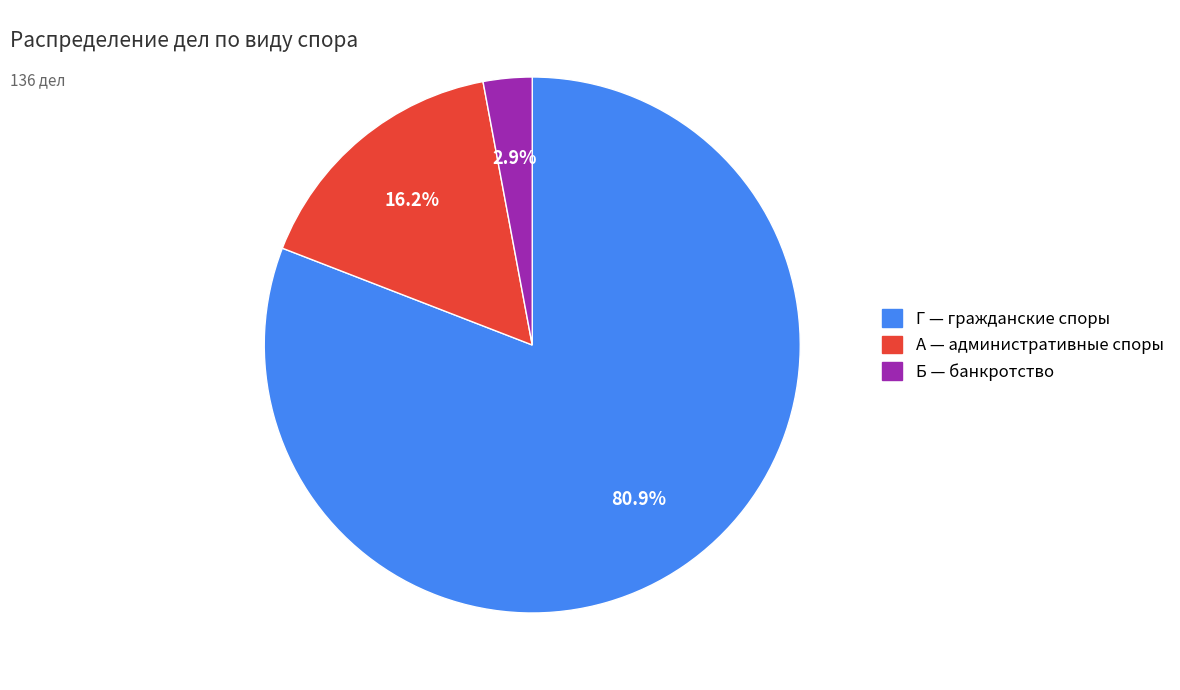

Rank the categories by value from highest to lowest.

Г — гражданские споры, А — административные споры, Б — банкротство